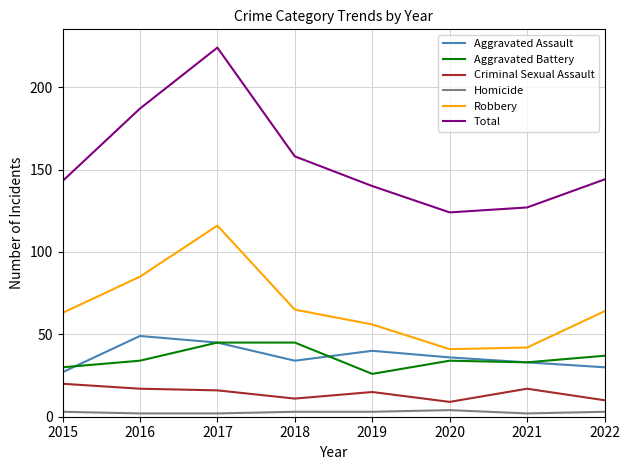

Where is the first local minimum for Aggravated Battery?

2019